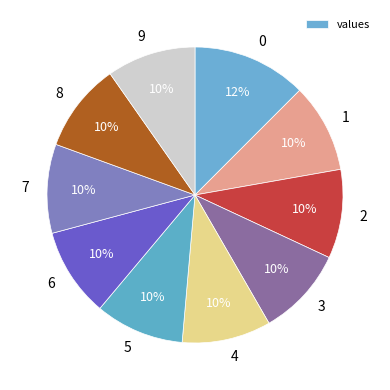

Does any single category account for the majority?

No